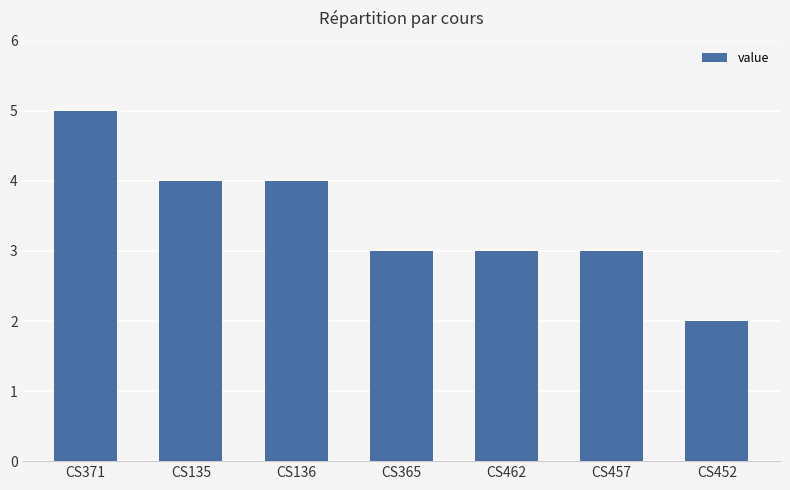

What is the sum of all values?

24